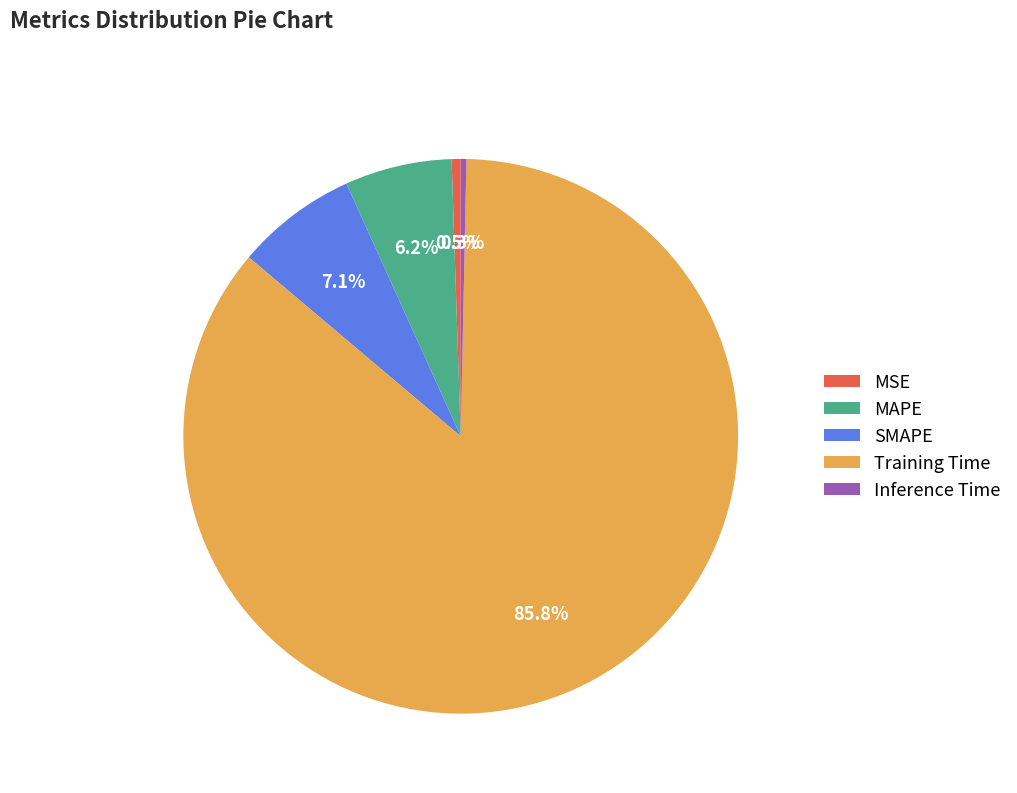

True or false: Inference Time accounts for 0% of the total.

True